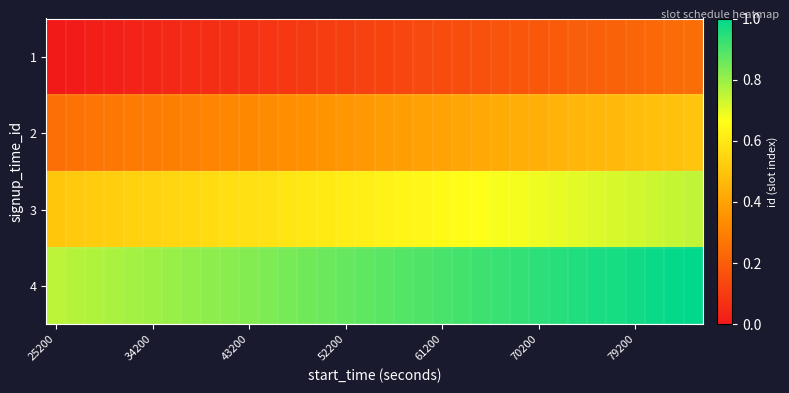

Reading left to right, list all the values displayed in this chart.

1: 0.0	0.0	0.0	0.0	0.0	0.0	0.0	0.1	0.1	0.1	0.1	0.1	0.1	0.1	0.1	0.1	0.1	0.1	0.1	0.1	0.1	0.2	0.2	0.2	0.2	0.2	0.2	0.2	0.2	0.2	0.2	0.2	0.2	0.2
2: 0.3	0.3	0.3	0.3	0.3	0.3	0.3	0.3	0.3	0.3	0.3	0.3	0.3	0.3	0.4	0.4	0.4	0.4	0.4	0.4	0.4	0.4	0.4	0.4	0.4	0.4	0.4	0.5	0.5	0.5	0.5	0.5	0.5	0.5
3: 0.5	0.5	0.5	0.5	0.5	0.5	0.5	0.6	0.6	0.6	0.6	0.6	0.6	0.6	0.6	0.6	0.6	0.6	0.6	0.6	0.7	0.7	0.7	0.7	0.7	0.7	0.7	0.7	0.7	0.7	0.7	0.7	0.7	0.7
4: 0.8	0.8	0.8	0.8	0.8	0.8	0.8	0.8	0.8	0.8	0.8	0.8	0.8	0.9	0.9	0.9	0.9	0.9	0.9	0.9	0.9	0.9	0.9	0.9	0.9	0.9	0.9	1.0	1.0	1.0	1.0	1.0	1.0	1.0